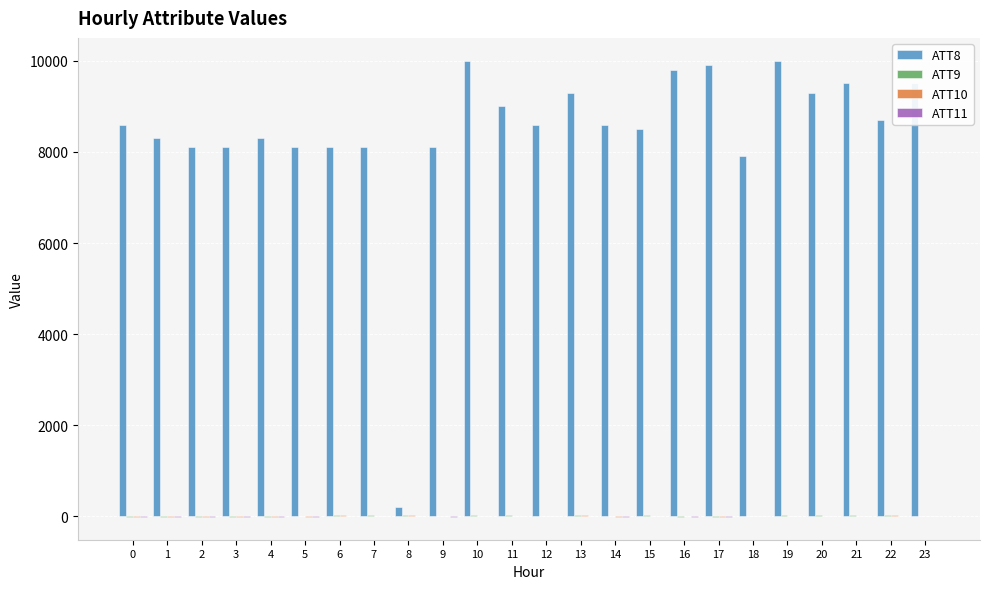

Which series has the widest spread of values?

ATT8